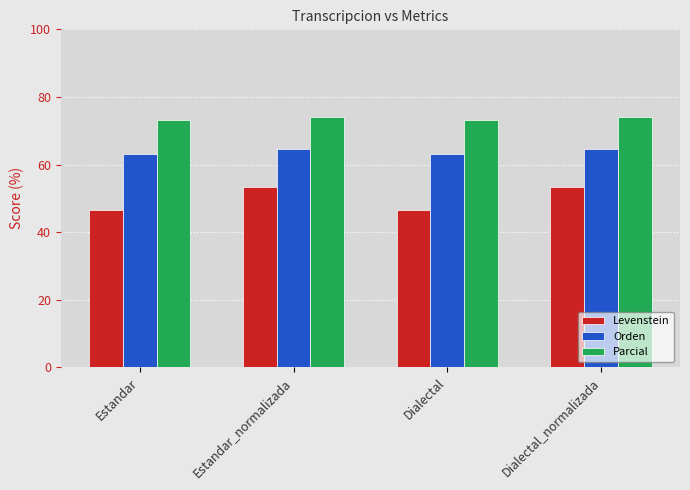

True or false: Levenstein has a value of 46.5 at Dialectal.

True